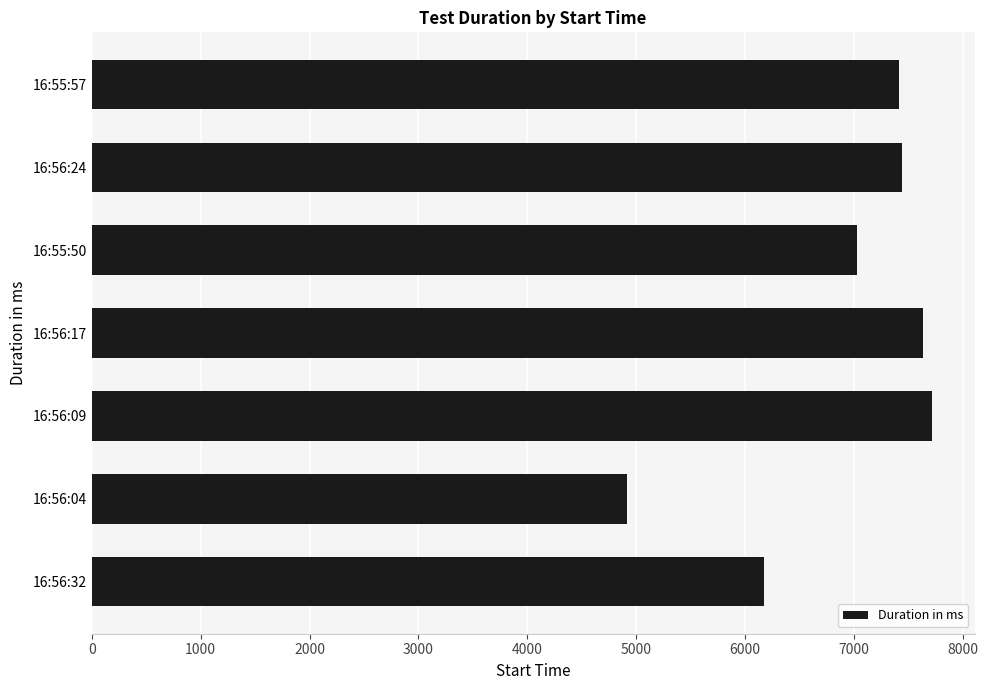

At which category does the chart reach its minimum across all series?

16:56:04